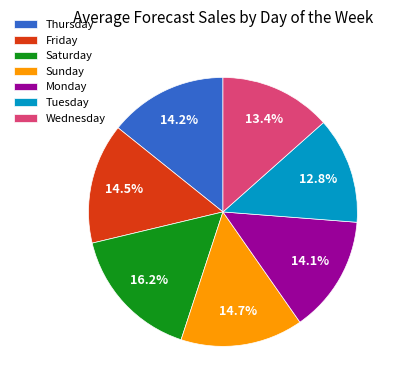

Between Saturday and Friday, which is larger?

Saturday